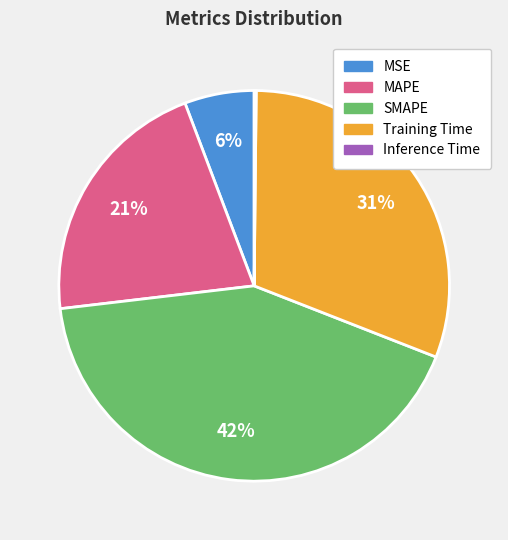

To the nearest percent, what portion does MAPE represent?

21%